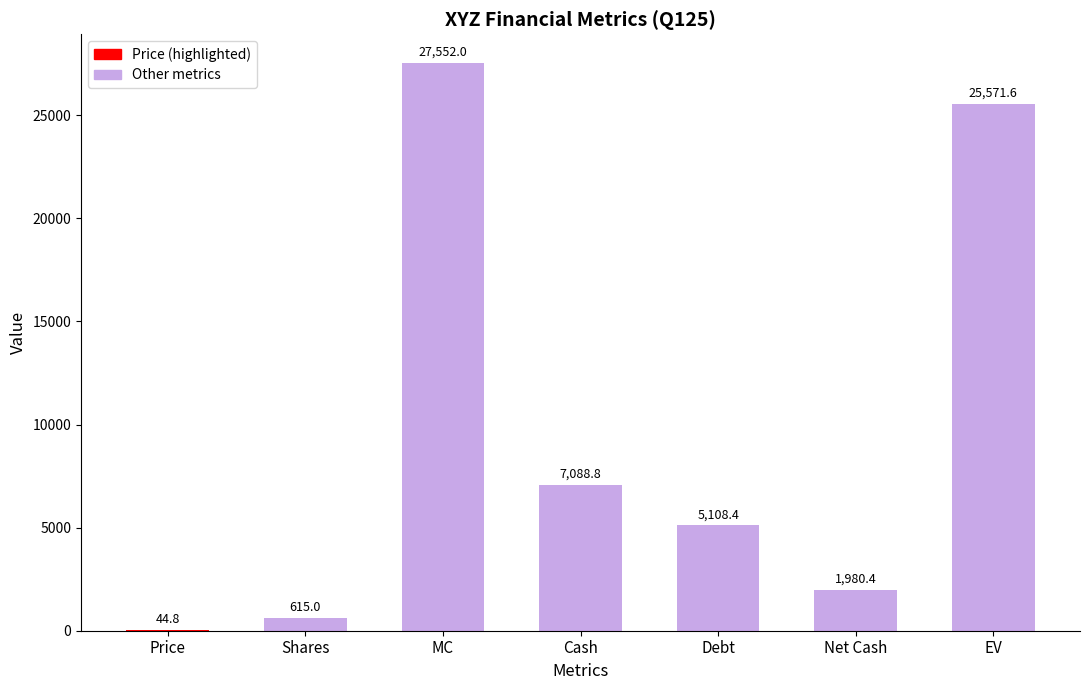

Is it true that the value at Price is 44.8?

True